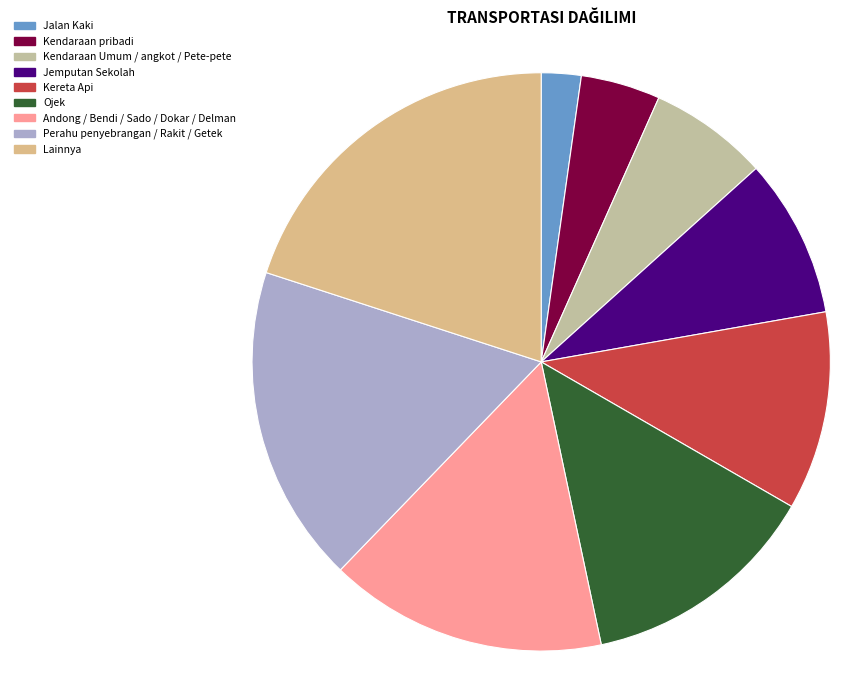

How many slices are in this pie chart?

9